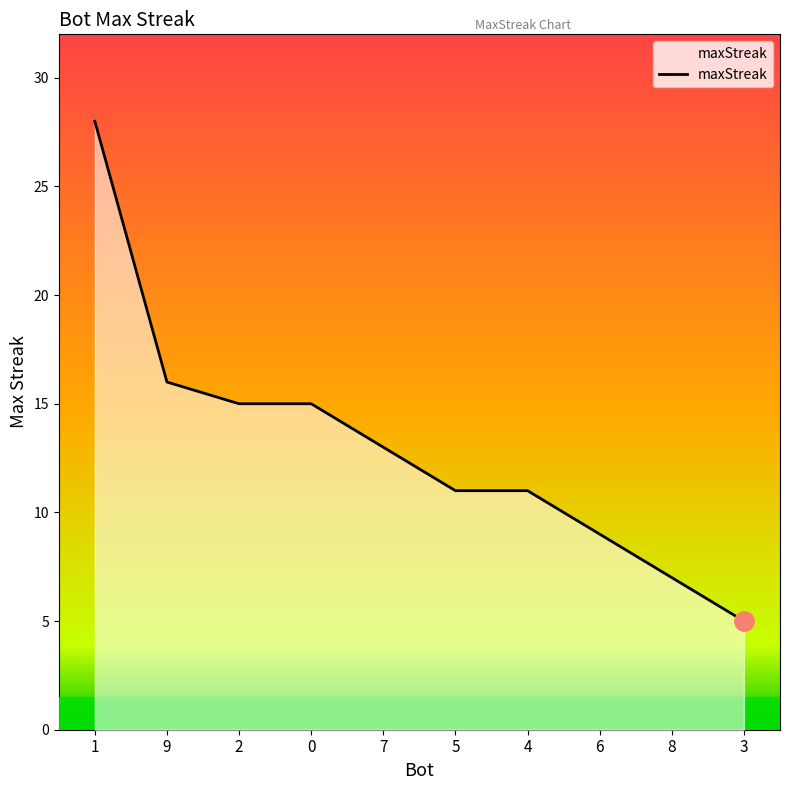

What is the greatest value displayed?

28